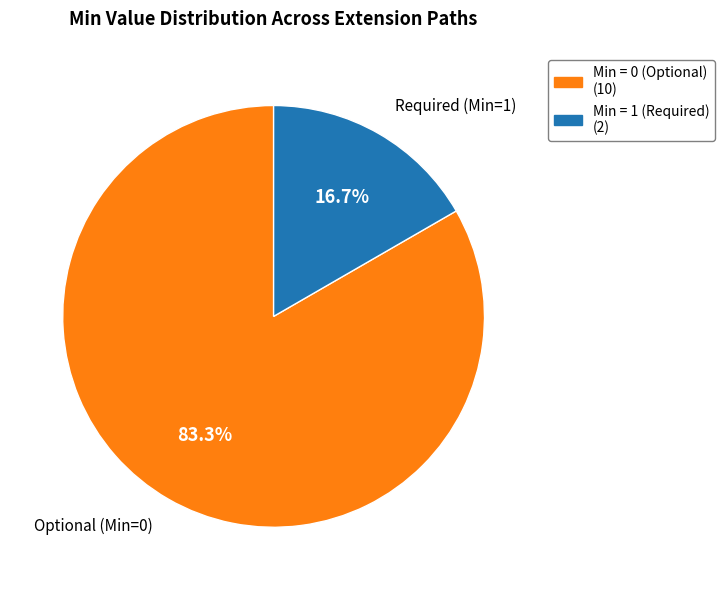

Is there a majority slice in this chart?

Yes